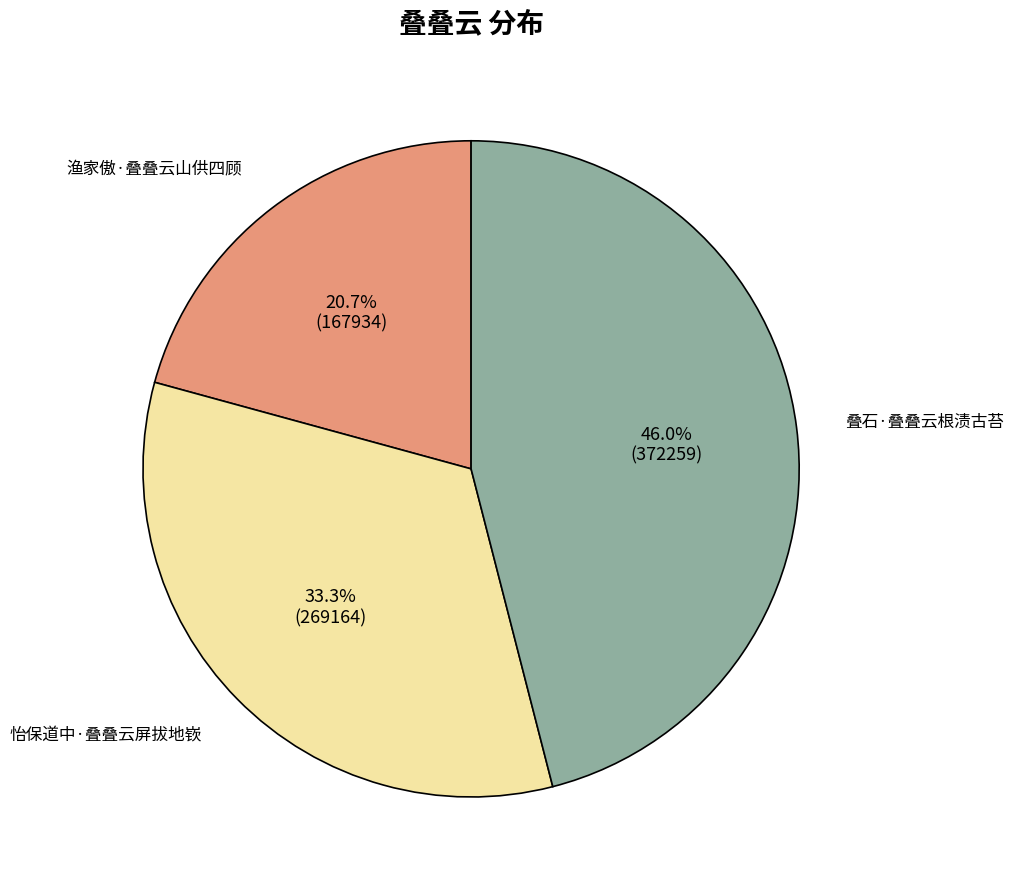

To the nearest percent, what is the difference between the largest and smallest slice percentages?

25%